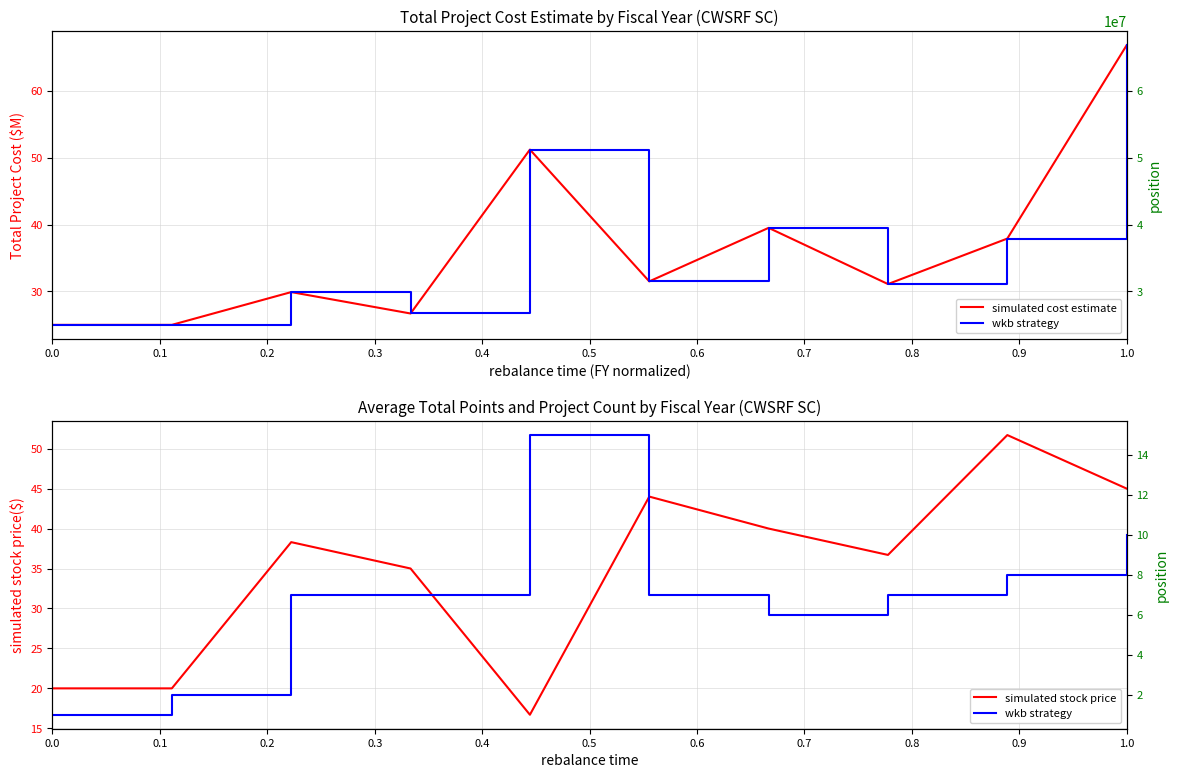

What is the value of the wkb strategy point at the 1st from the left?

1.0